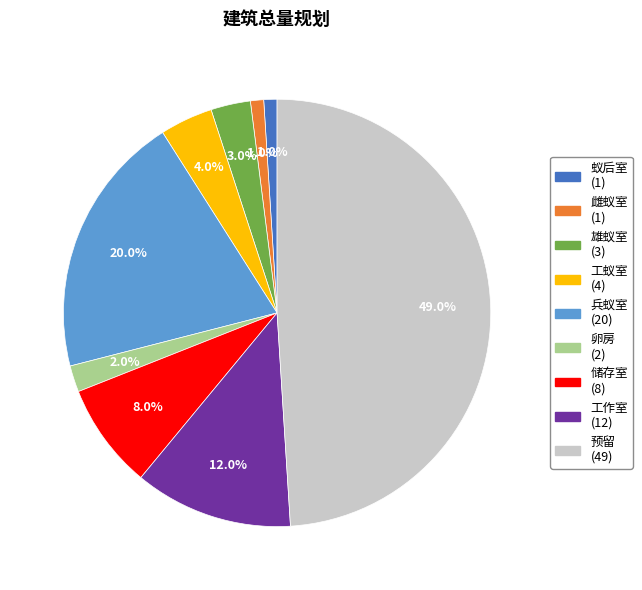

How many slices are in this pie chart?

9